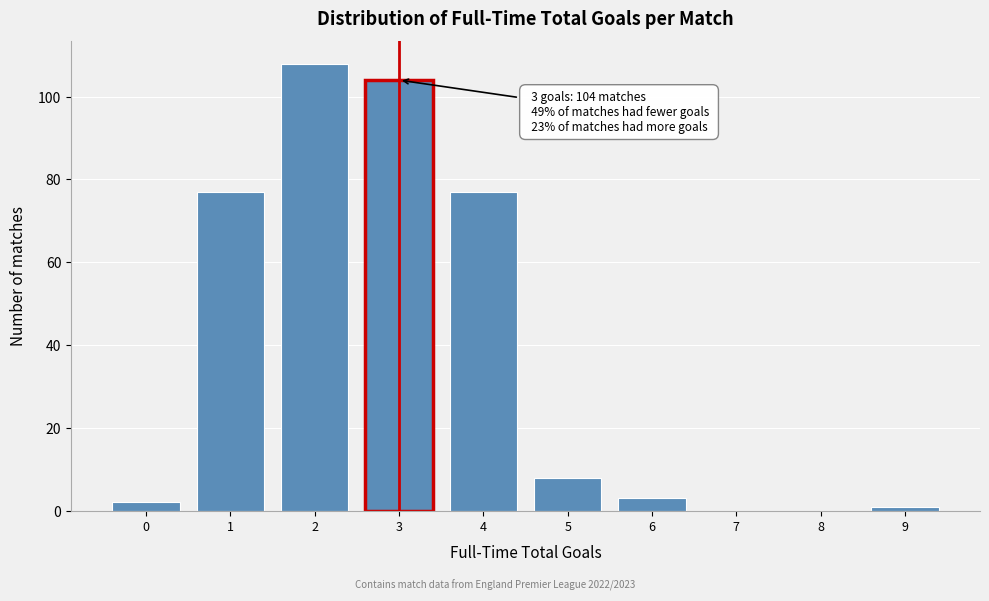

Reading left to right, what are all the values shown in this chart?

0=2	1=77	2=108	3=104	4=77	5=8	6=3	7=0	8=0	9=1